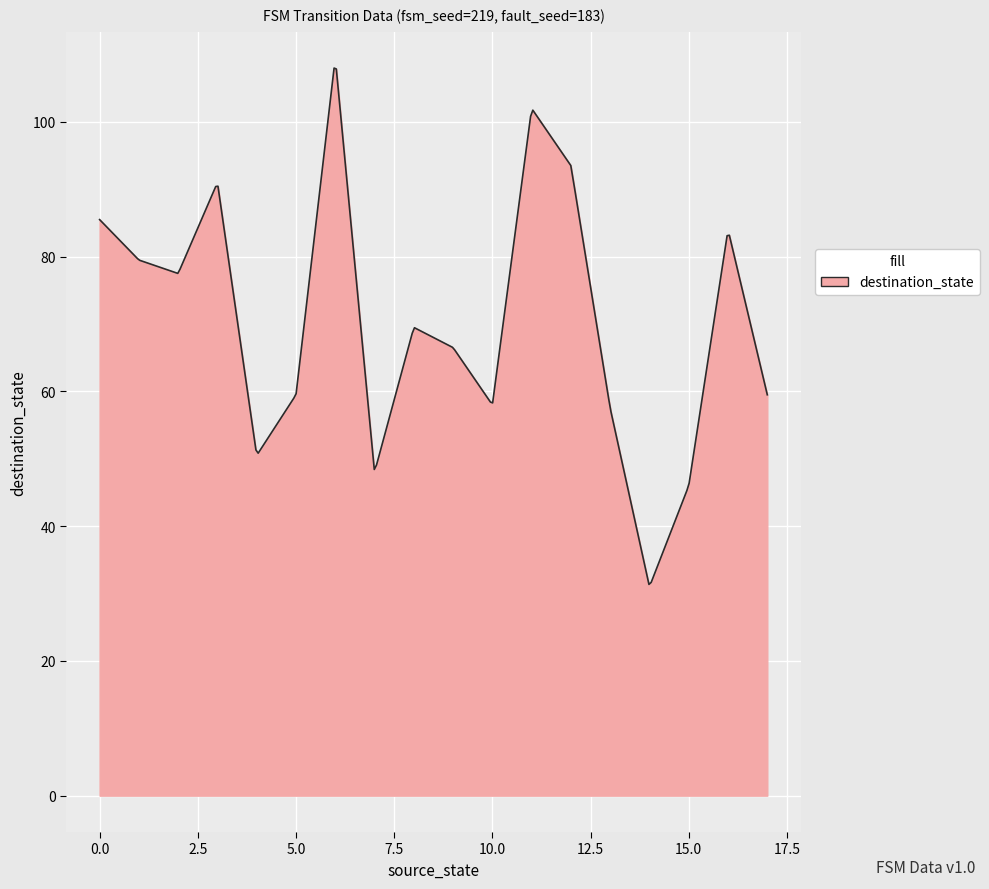

What is the minimum value shown in the chart?

31.4